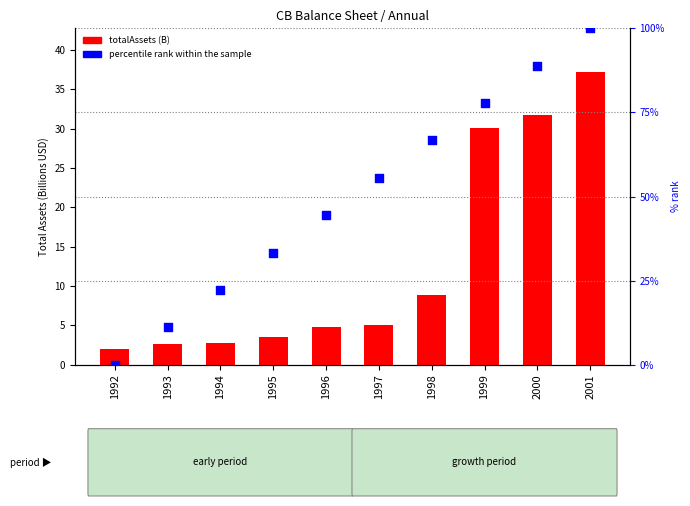

At how many categories does at least one series exceed 21?

8